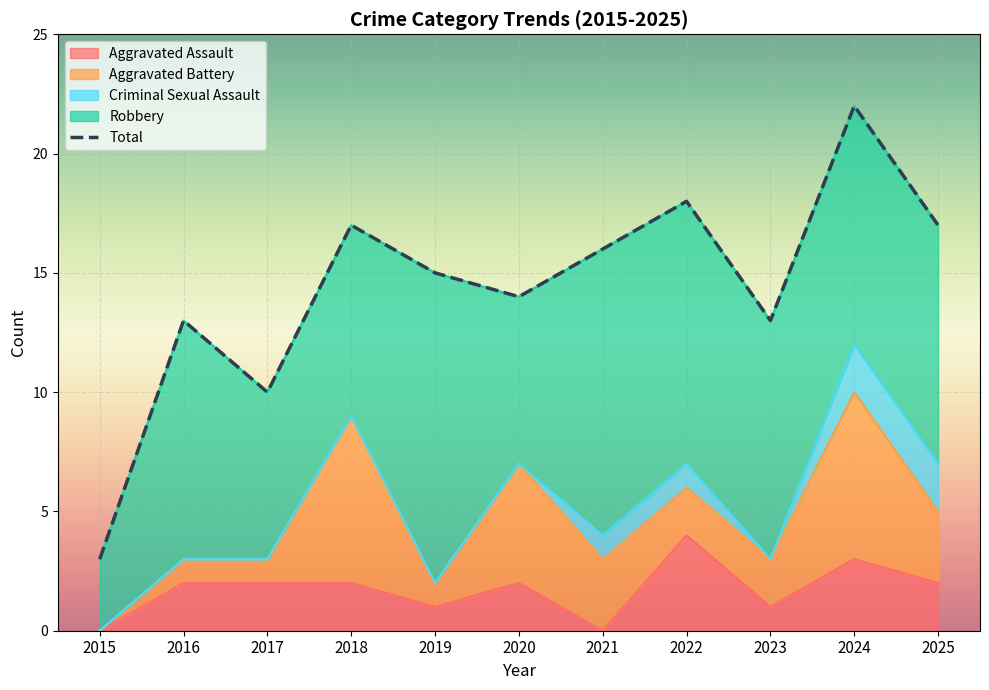

What is the value of the Robbery point at the 8th from the left?

11